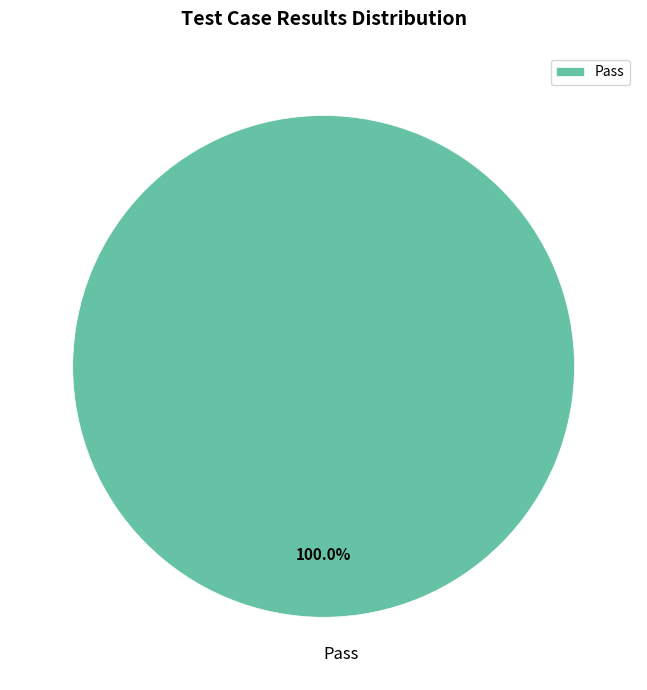

Rank the categories by value from highest to lowest.

Pass